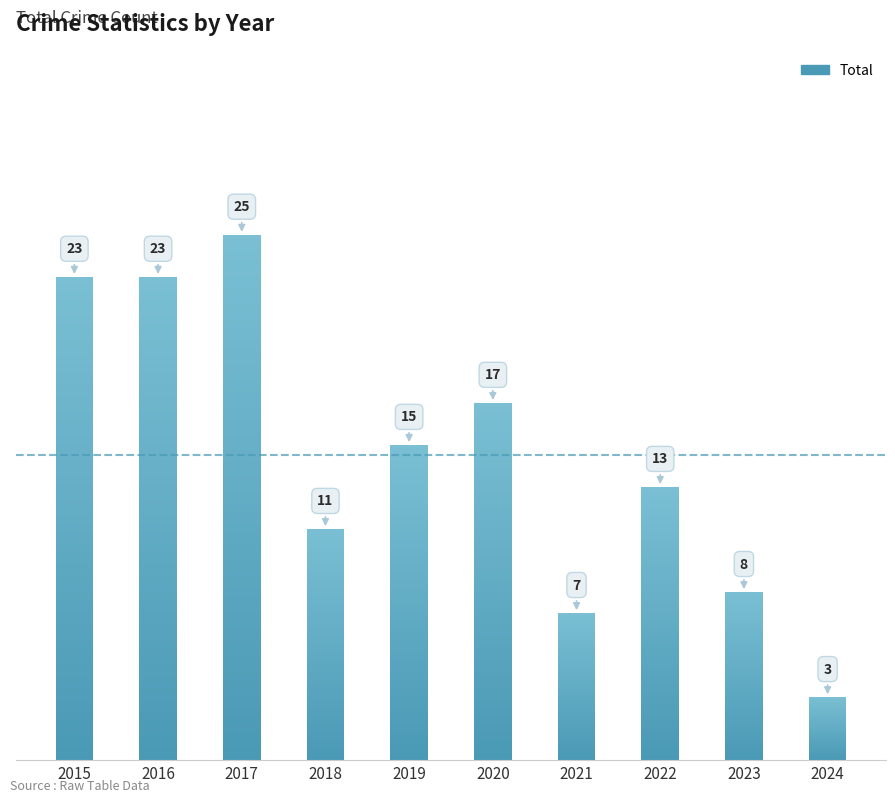

List the labels in order of value, smallest first.

2024, 2021, 2023, 2018, 2022, 2019, 2020, 2015, 2016, 2017